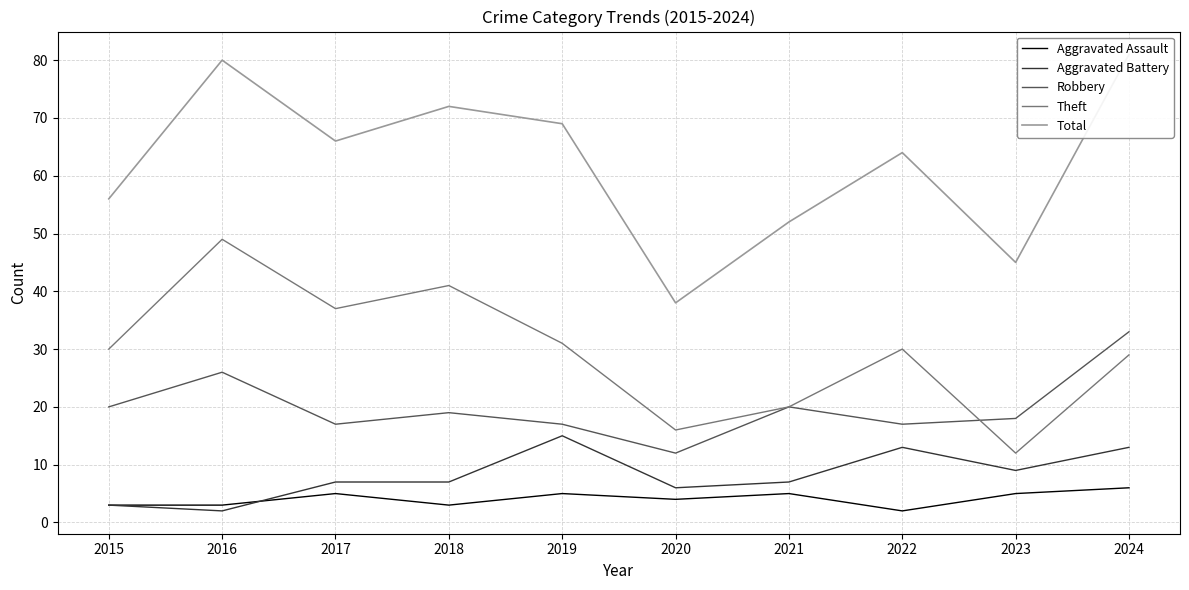

Is this an area chart (filled region under the line)?

No